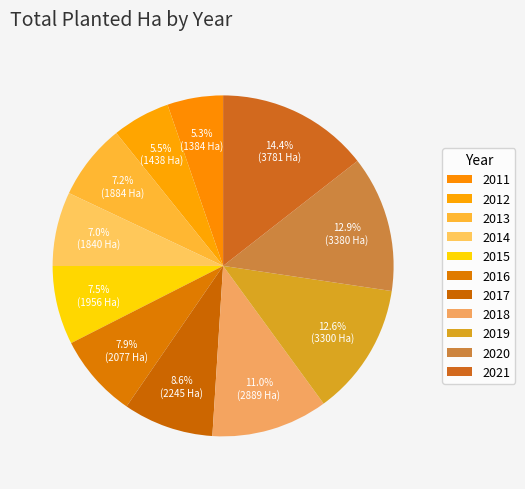

What is the largest slice in the pie chart?

2021